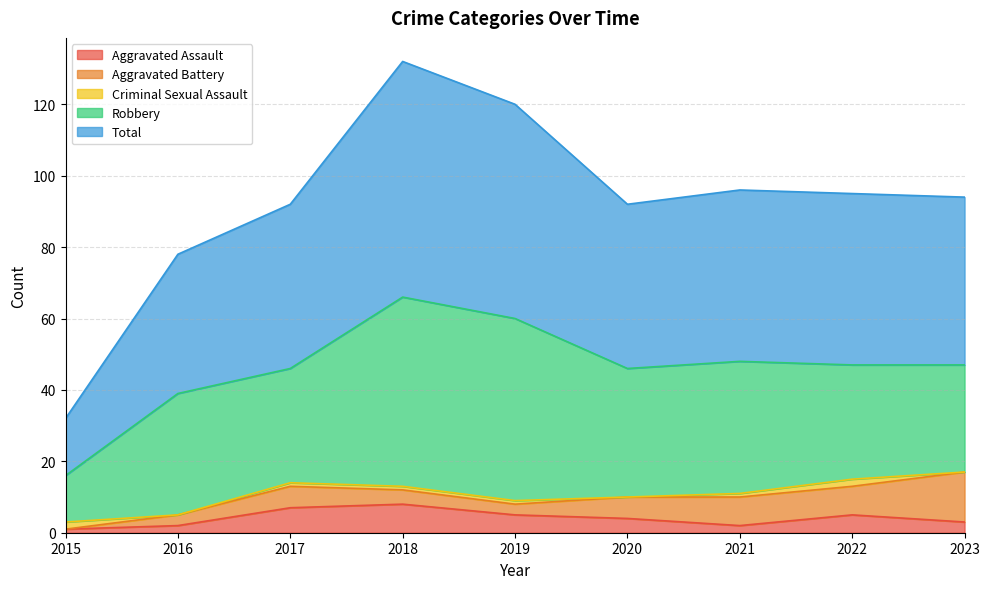

Which category has the highest value across all series?

2018